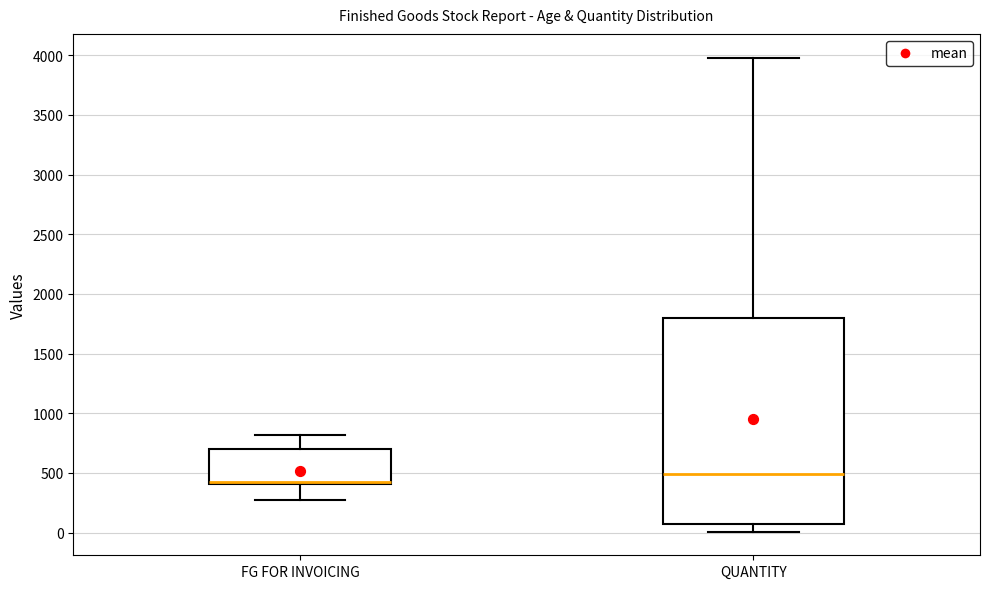

Which box's median line is the lowest?

FG FOR INVOICING